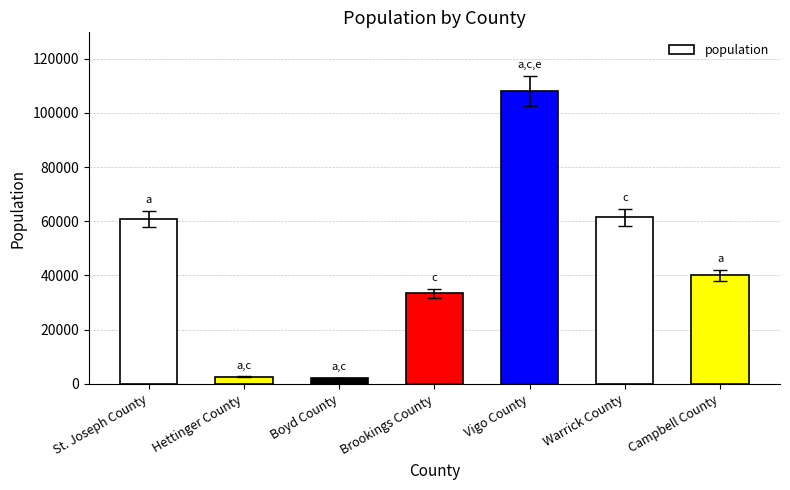

Is it true that the value at Campbell County is 40008?

True